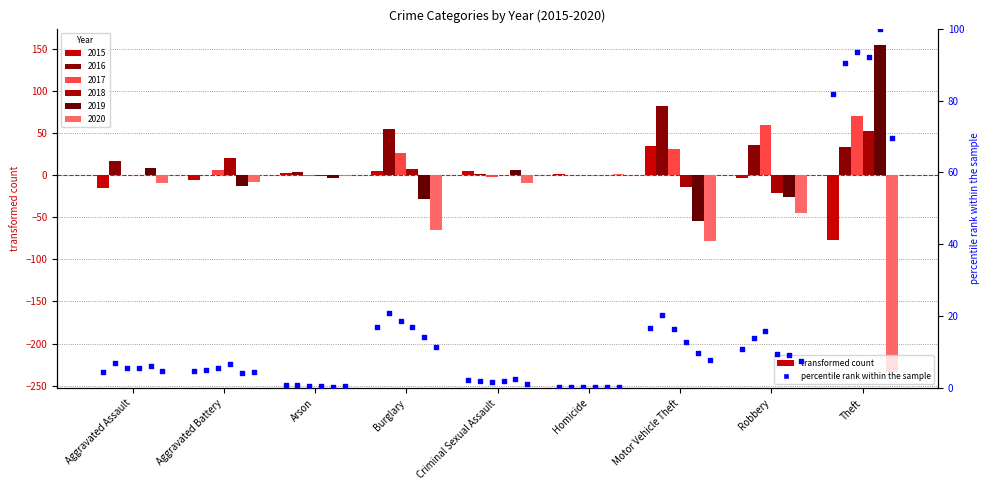

Which has a higher value, Aggravated Assault or Aggravated Battery?

Aggravated Battery